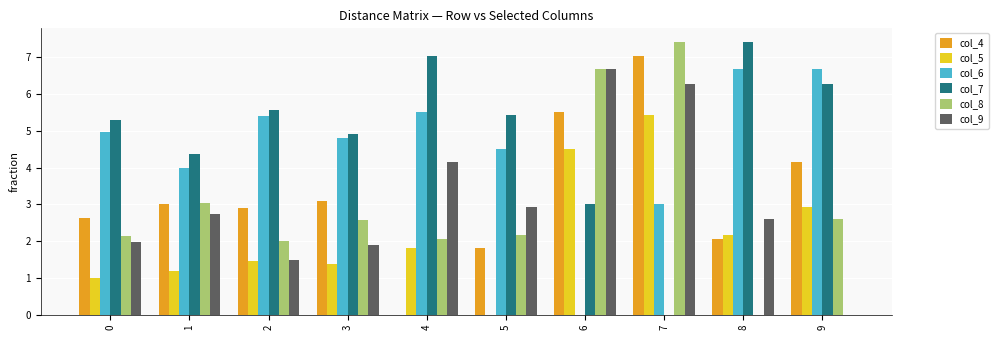

At which category is the sum across all series the highest?

7